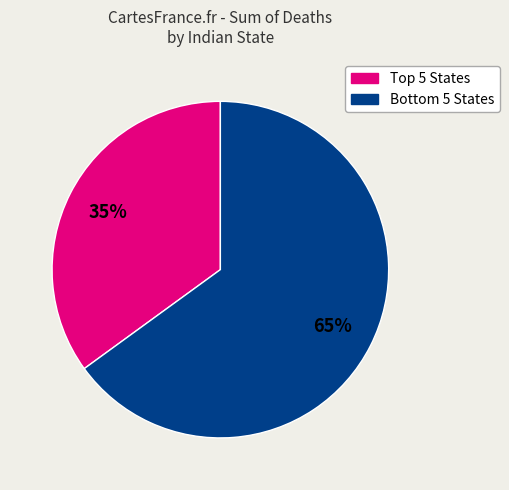

To the nearest percent, what is the average slice percentage?

50%